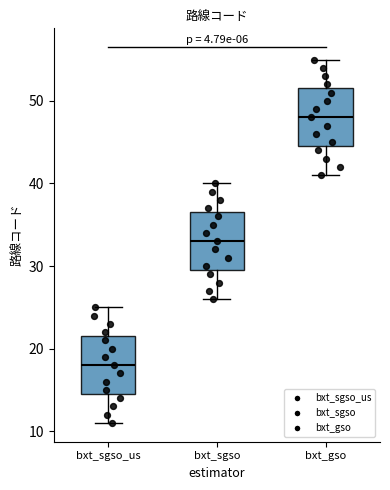

Reading left to right, read every box against the y-axis: the position of its median line, the range the box covers, and the ends of its whiskers. The values are not printed on the chart, so give them approximately, as read against the axis.

bxt_sgso_us: median 18, box 15 to 22, whiskers 11 to 25
bxt_sgso: median 33, box 30 to 37, whiskers 26 to 40
bxt_gso: median 48, box 45 to 52, whiskers 41 to 55